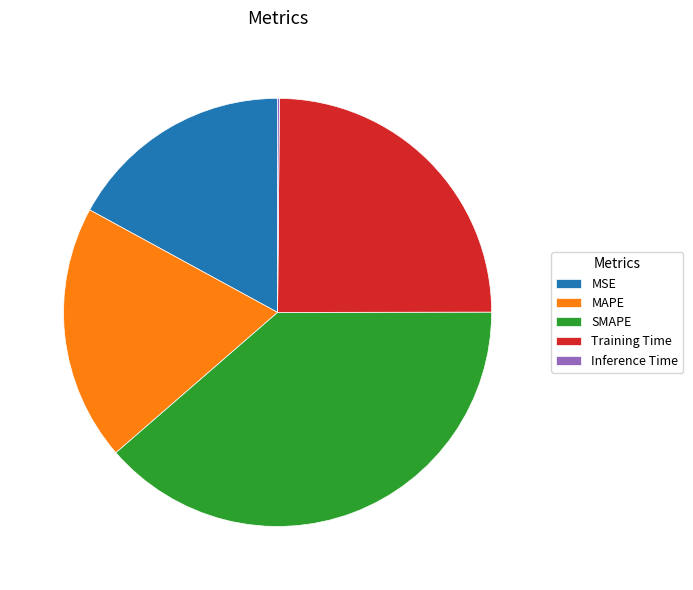

Which has a higher value, Training Time or MSE?

Training Time